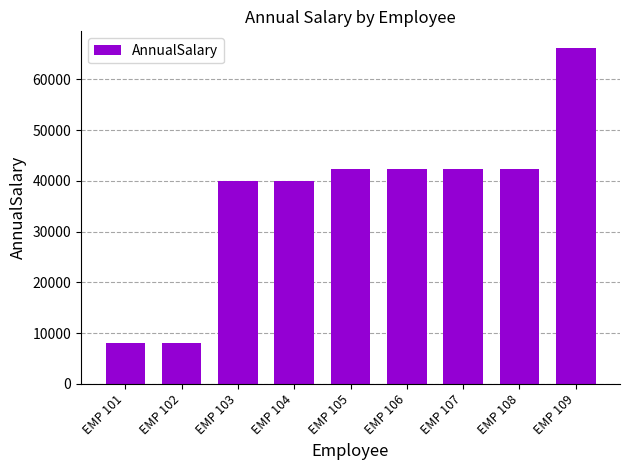

What is the value of the 6th bar from the left?

42407.3